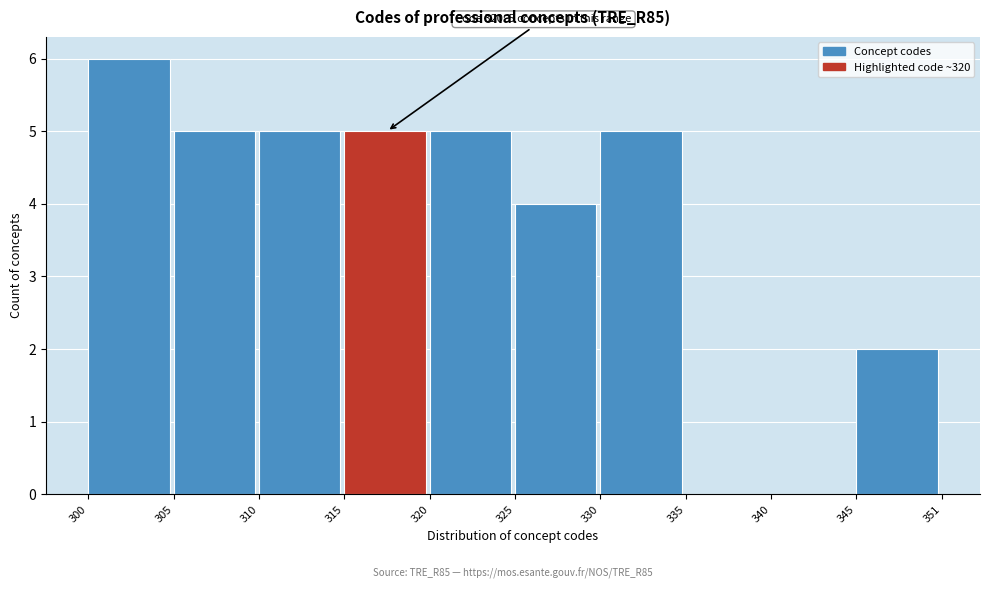

Reading left to right, what are all the values shown in this chart?

300=6	305=5	310=5	315=5	320=5	325=4	330=5	335=0	340=0	345=2